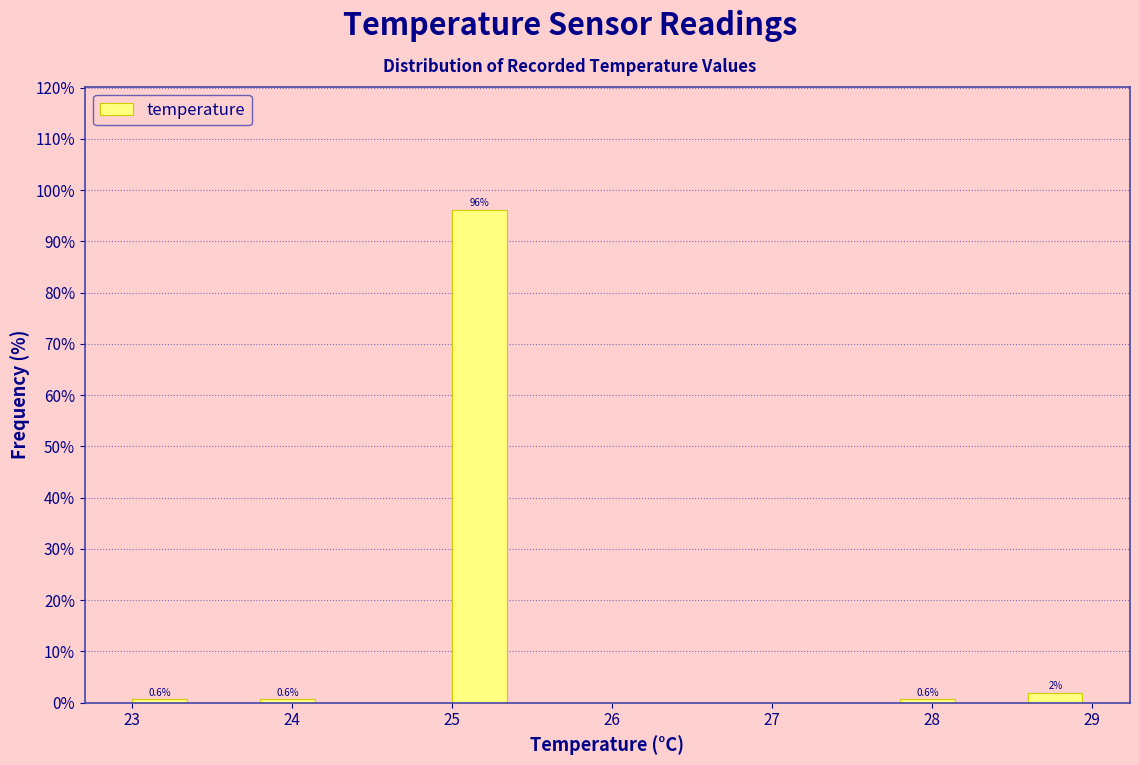

Which range on the x-axis has the tallest bar?

25.0 to 25.4